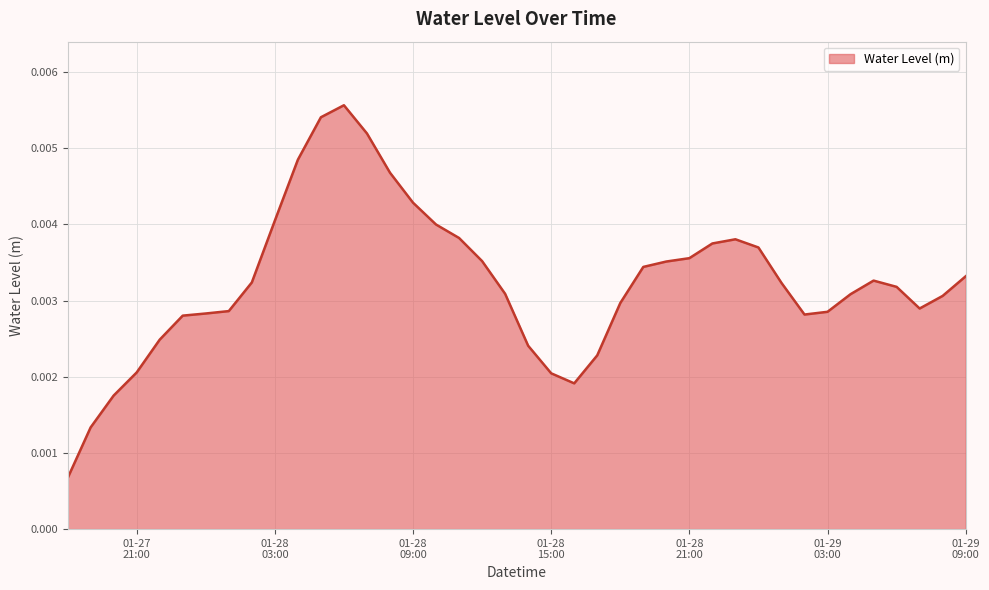

How many lines are shown in the chart?

1